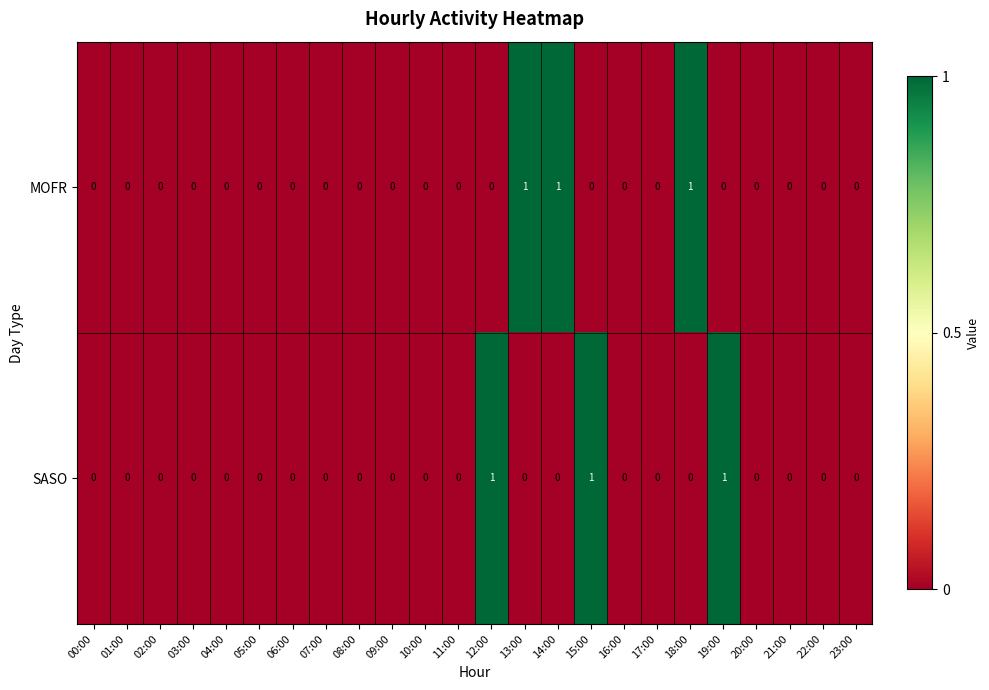

What is the sum of all MOFR values?

3